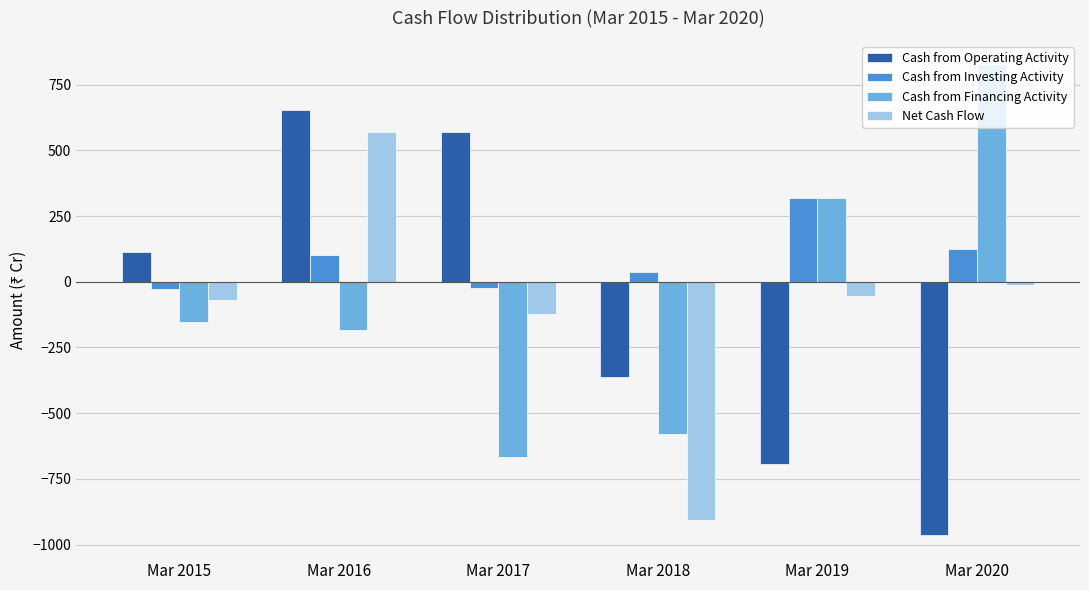

The value of Net Cash Flow at Mar 2018 is -452. True or false?

False